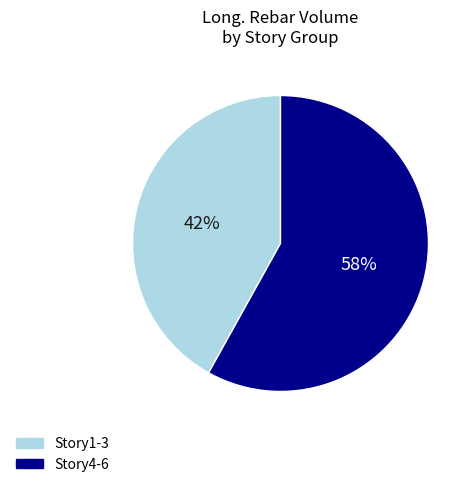

Is there a majority slice in this chart?

Yes